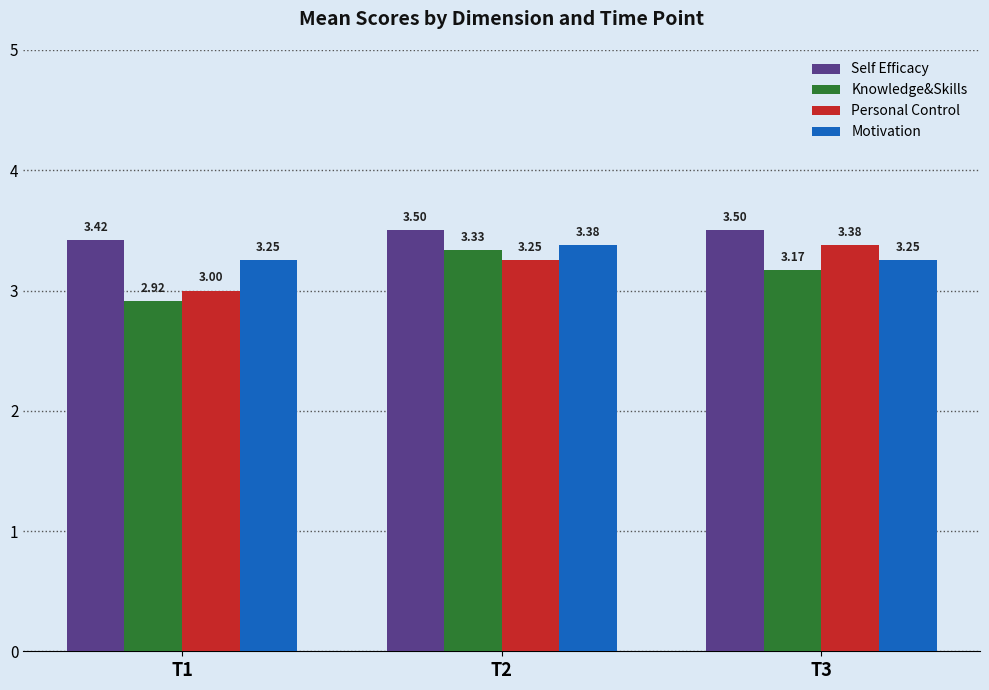

What is the difference between the maximum and minimum values in the Knowledge&Skills series?

0.4